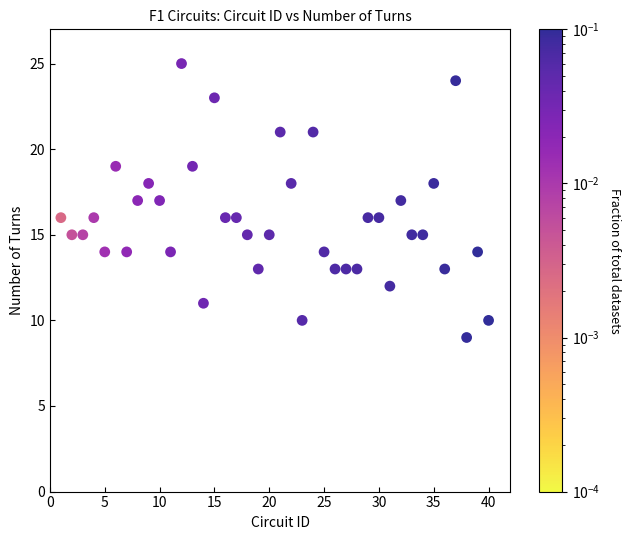

What is the range of X values (max minus min)?

39